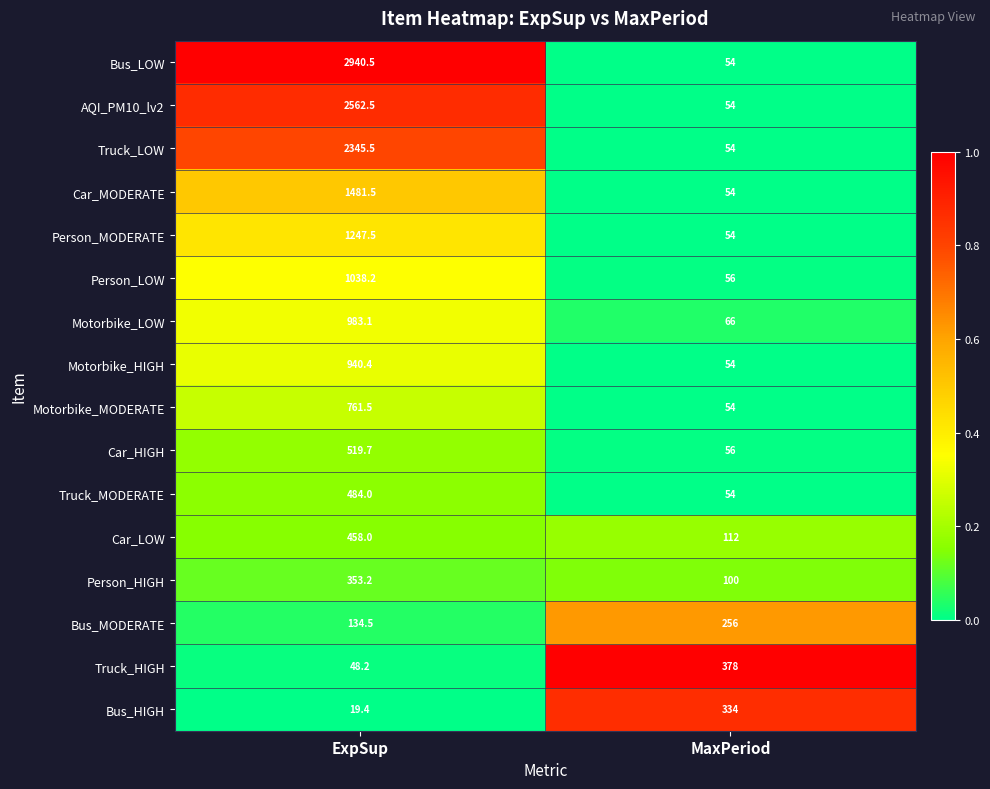

Which category has the lowest value in the Motorbike_HIGH series?

MaxPeriod